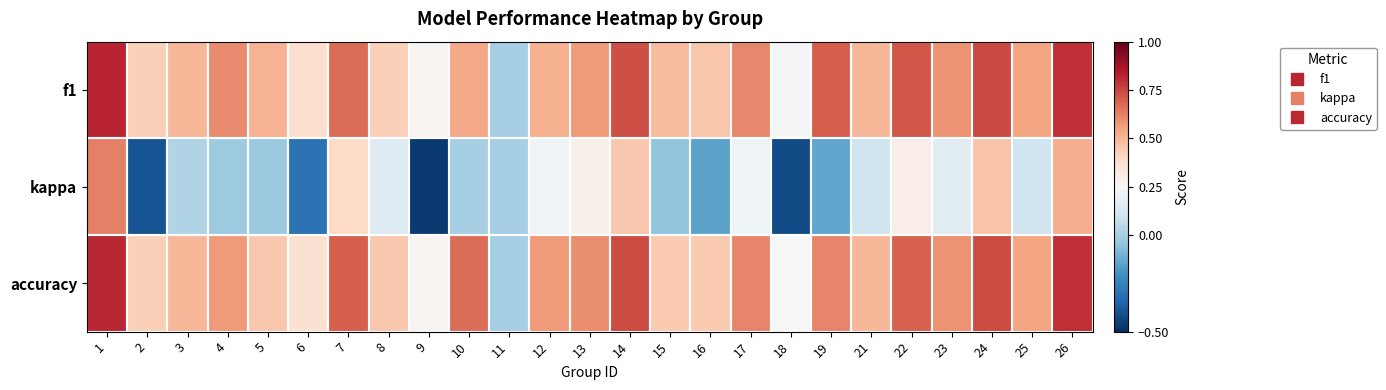

At how many categories does at least one series exceed 0?

24